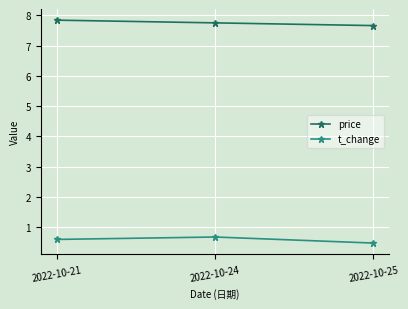

How many distinct data groups are displayed?

2